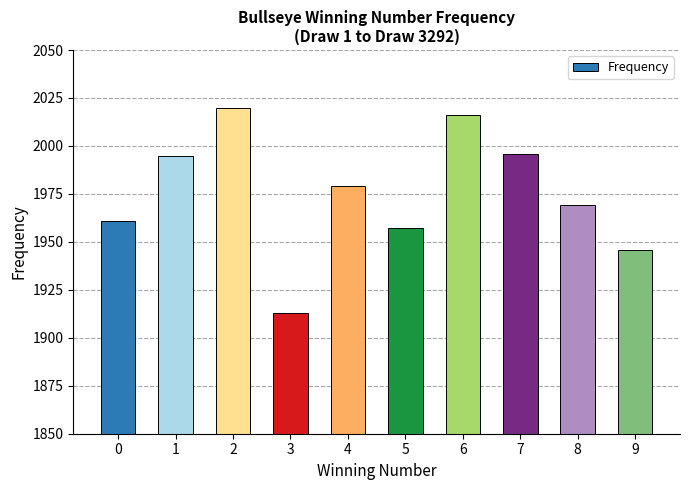

Is it true that the value at 5 is 1957?

True